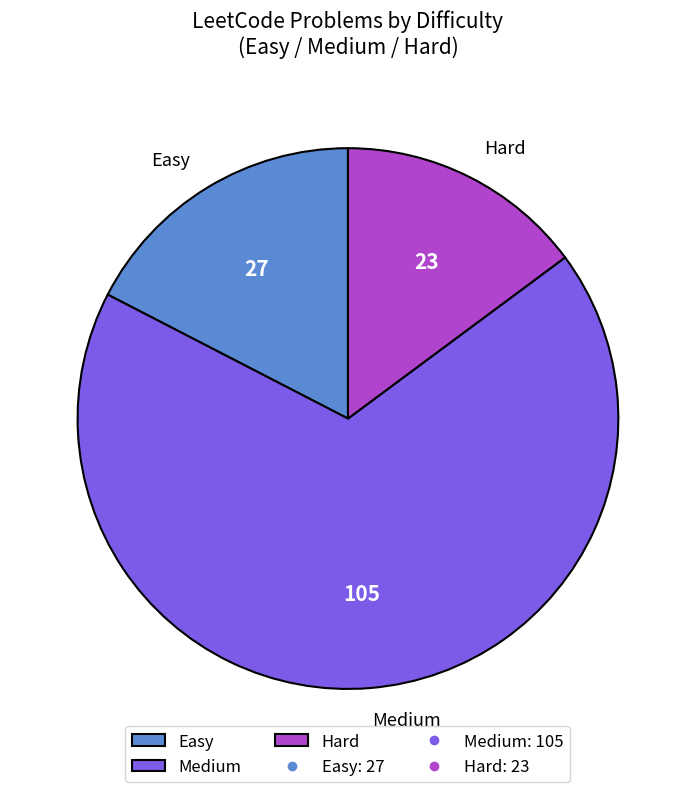

Rank the categories by value from lowest to highest.

Hard, Easy, Medium